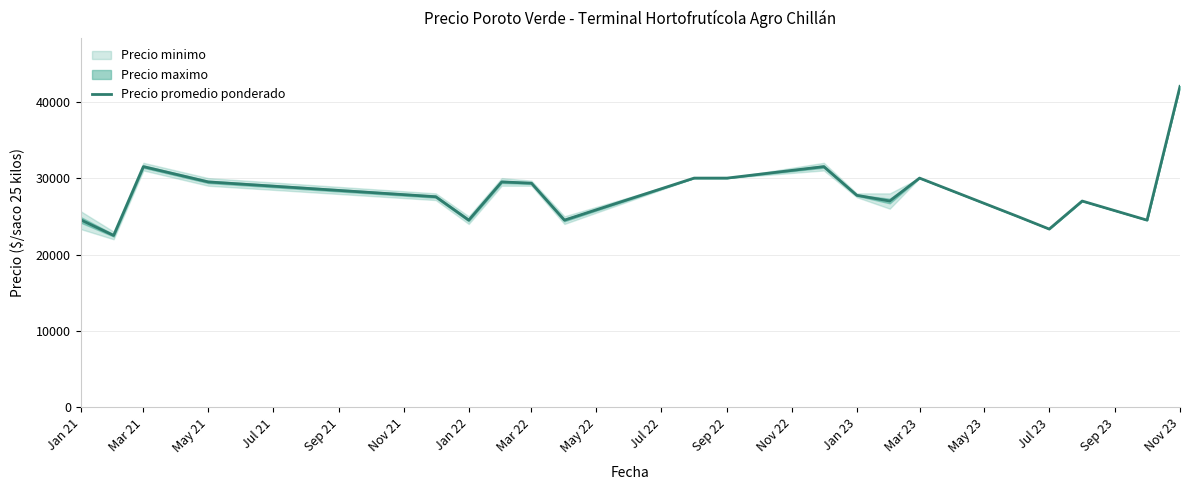

What is the minimum value shown in the chart?

22500.0